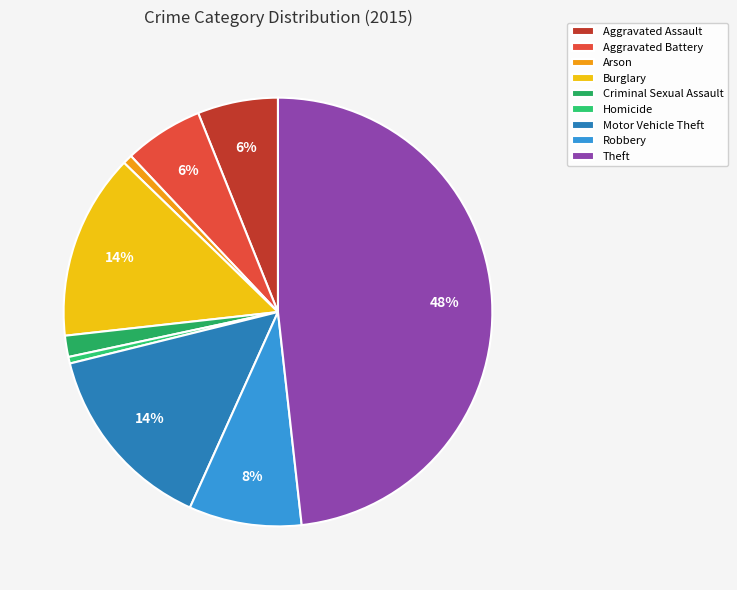

Is it true that Homicide is 0% of the pie?

True